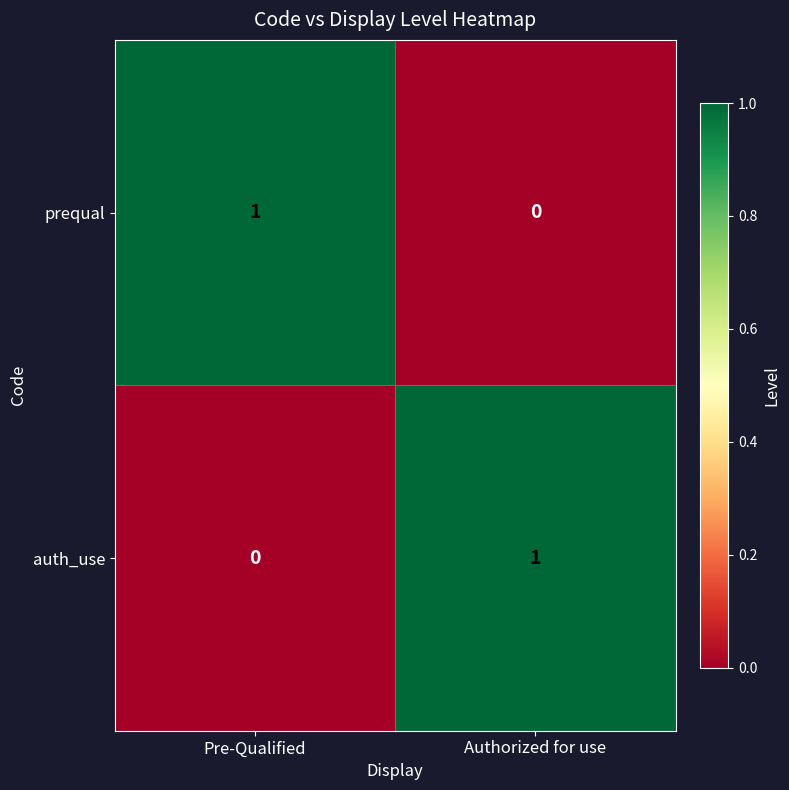

At which label does auth_use reach its peak?

Authorized for use